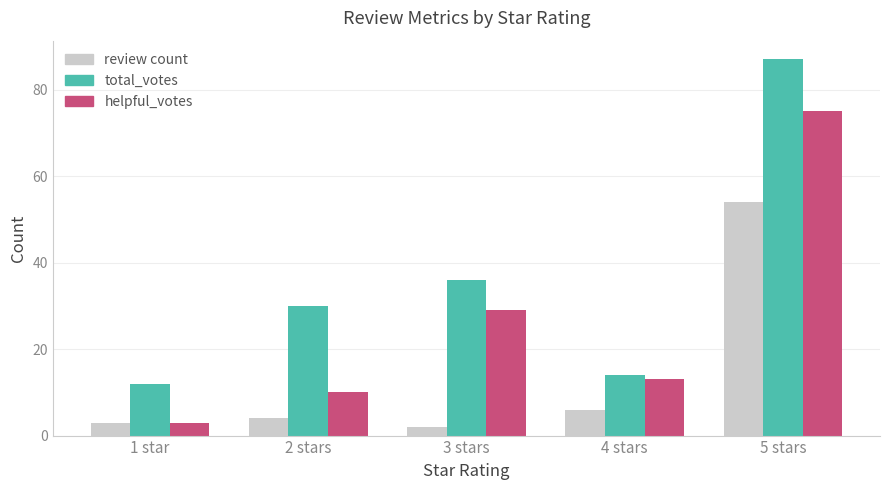

List the series in order of their peak value, lowest first.

review count, helpful_votes, total_votes